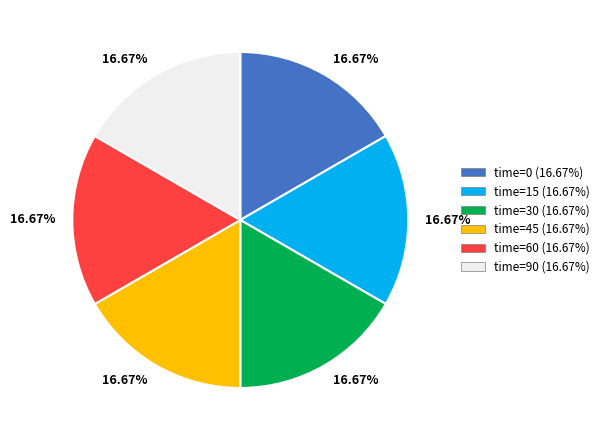

Does any single category account for the majority?

No